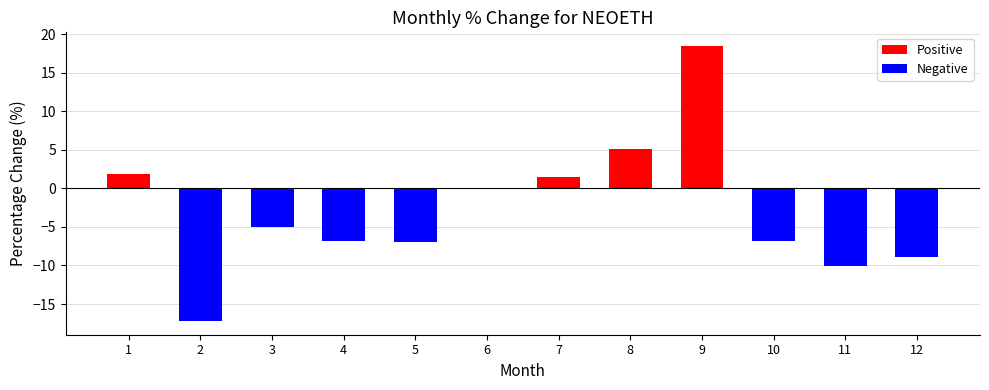

What is the change in value from 3 to 9?

+23.5